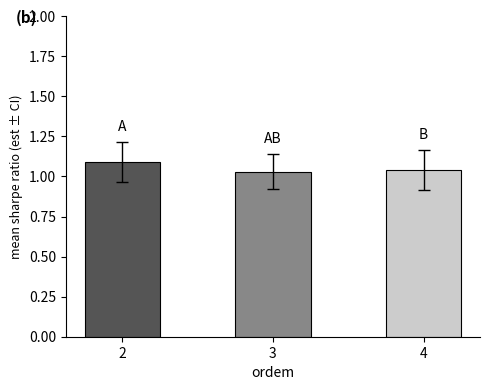

How many values are between 1 and 2?

3